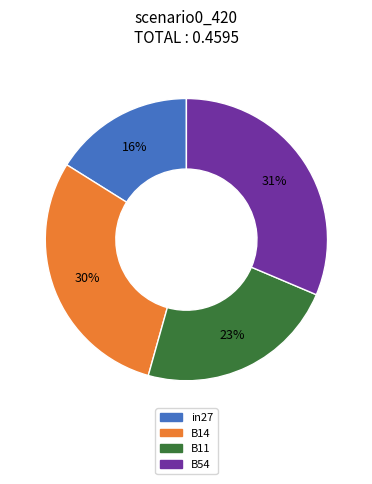

To the nearest percent, what is the average slice percentage?

25%